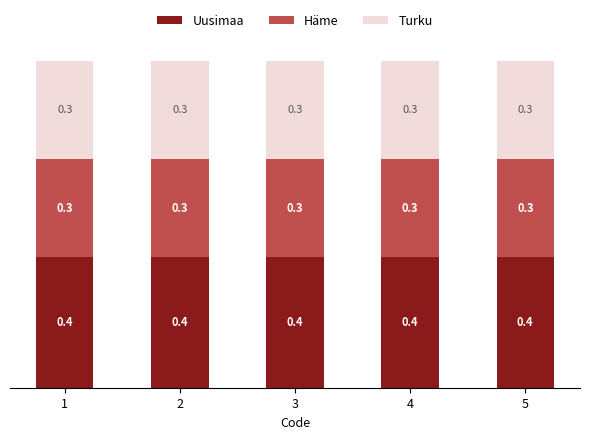

What is the total value across all series at 4?

1.0